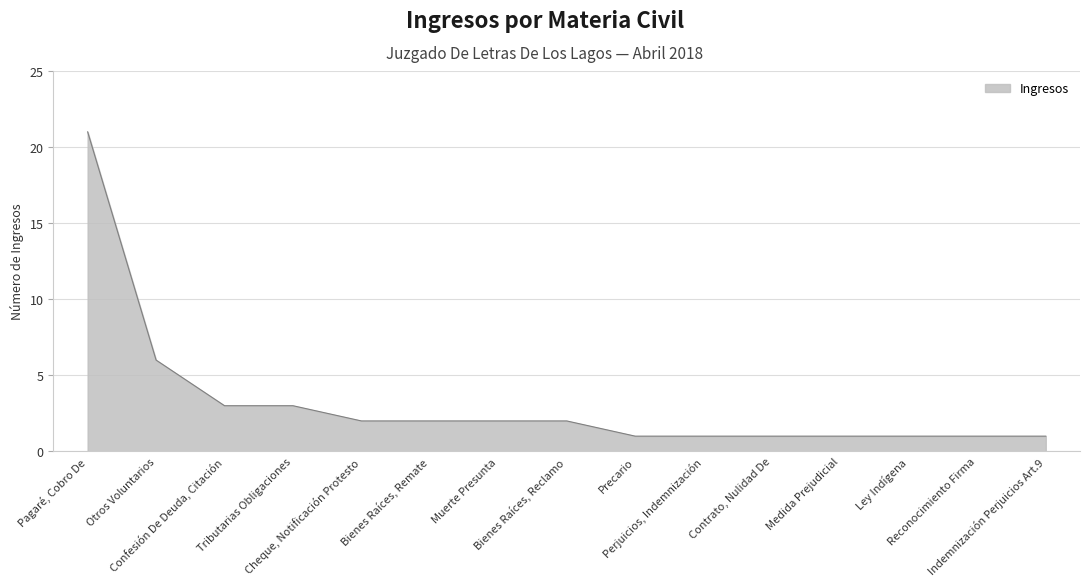

Does the chart display data point markers on the line(s)?

No